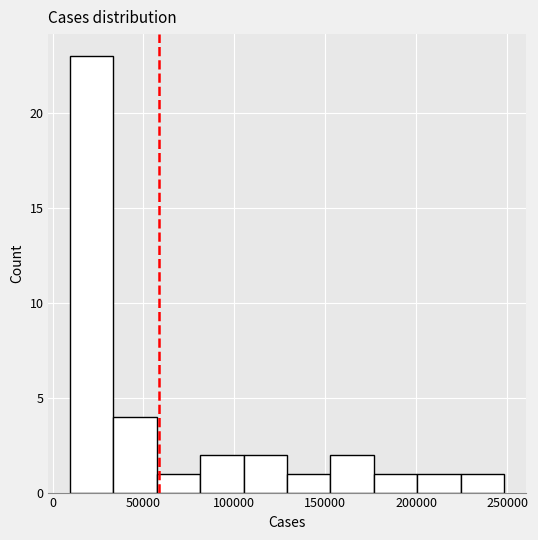

Reading left to right, transcribe this chart: for each bar, give the range it covers on the x-axis and its height. Neither the bar edges nor the heights are printed on the chart, so give them approximately, as read against the axes.

10000 to 35000: 23
35000 to 55000: 4
55000 to 80000: 1
80000 to 105000: 2
105000 to 130000: 2
130000 to 155000: 1
155000 to 175000: 2
175000 to 200000: 1
200000 to 225000: 1
225000 to 250000: 1